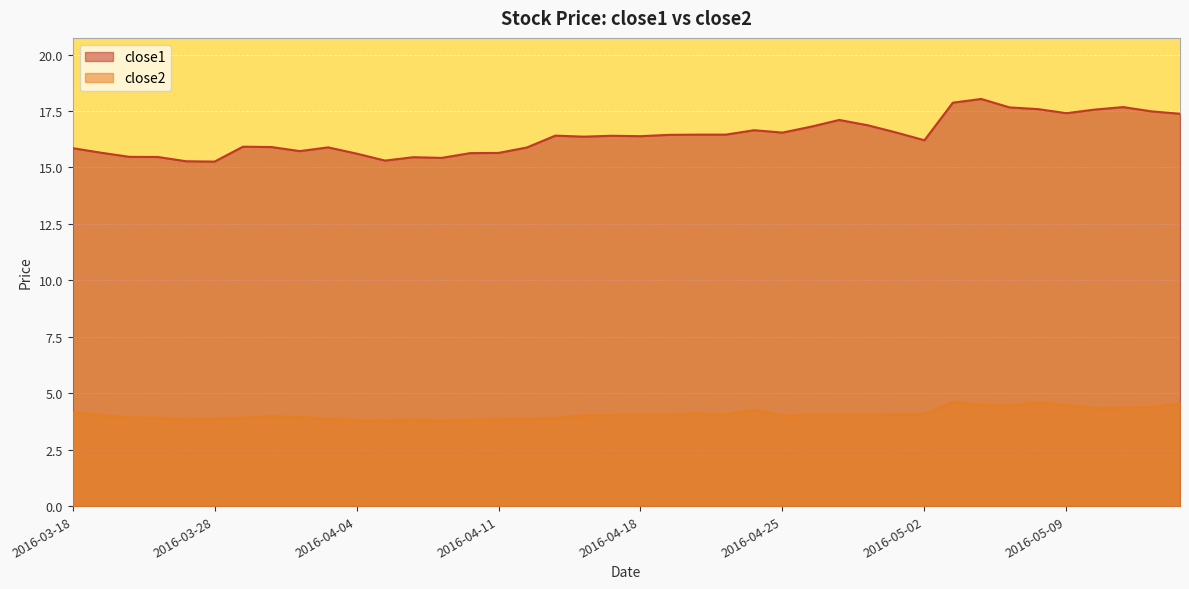

The value of close2 at 2016-04-05 is 3.8. True or false?

True